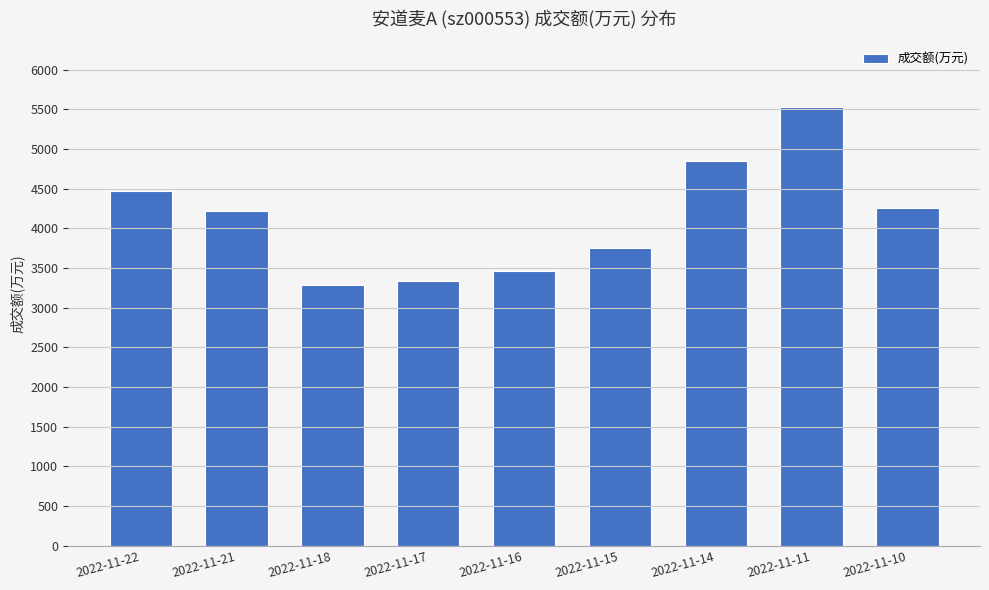

The chart shows a value of 2789 at 2022-11-14. True or false?

False